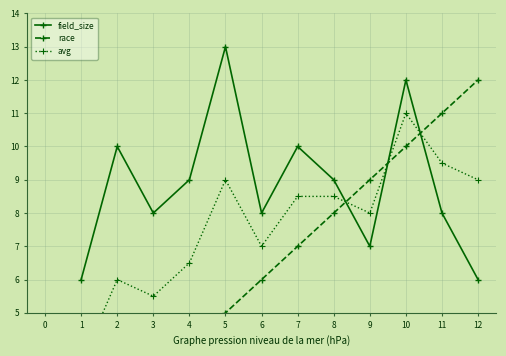

True or false: field_size has more than 0 interior local peaks.

True